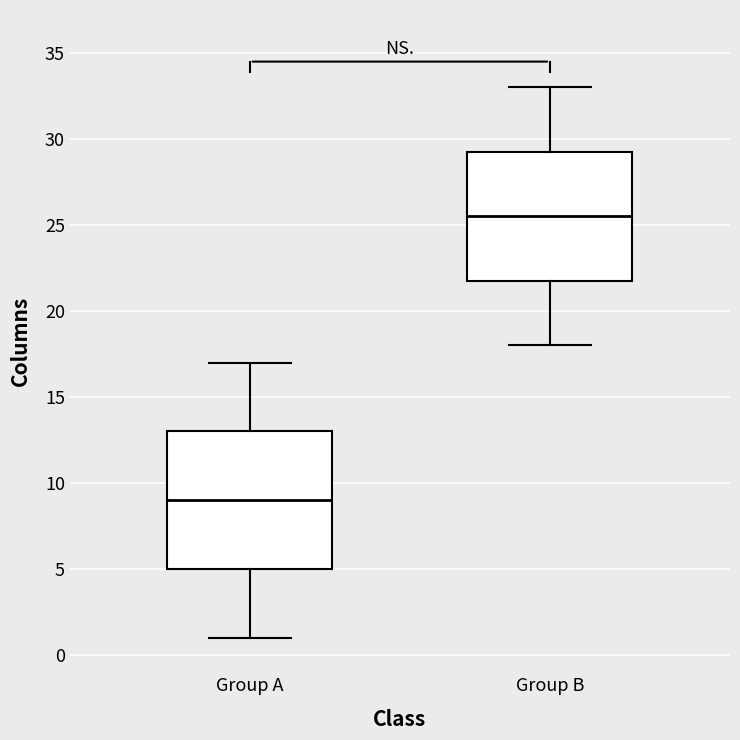

Which box is the tallest, from its lower edge to its upper edge?

Group A